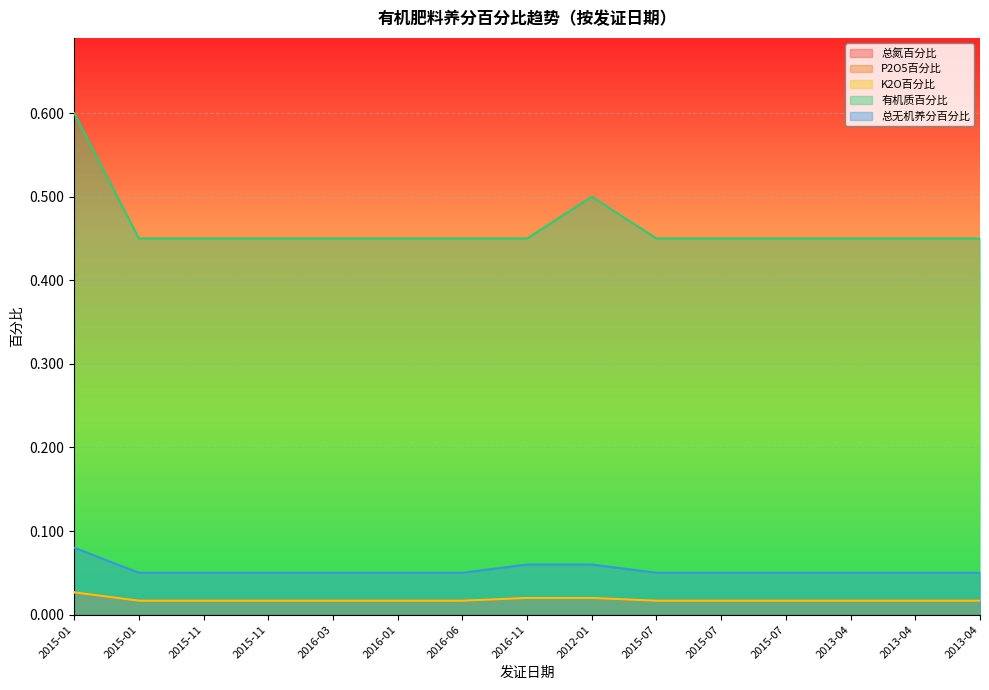

True or false: 总氮百分比 and 总无机养分百分比 intersect in this chart.

False